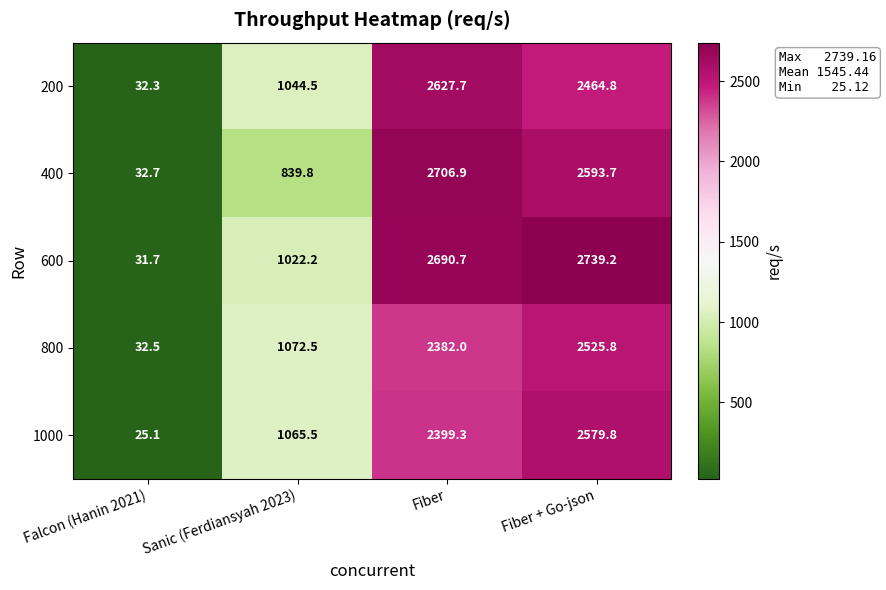

Which series has the largest range (max minus min)?

600